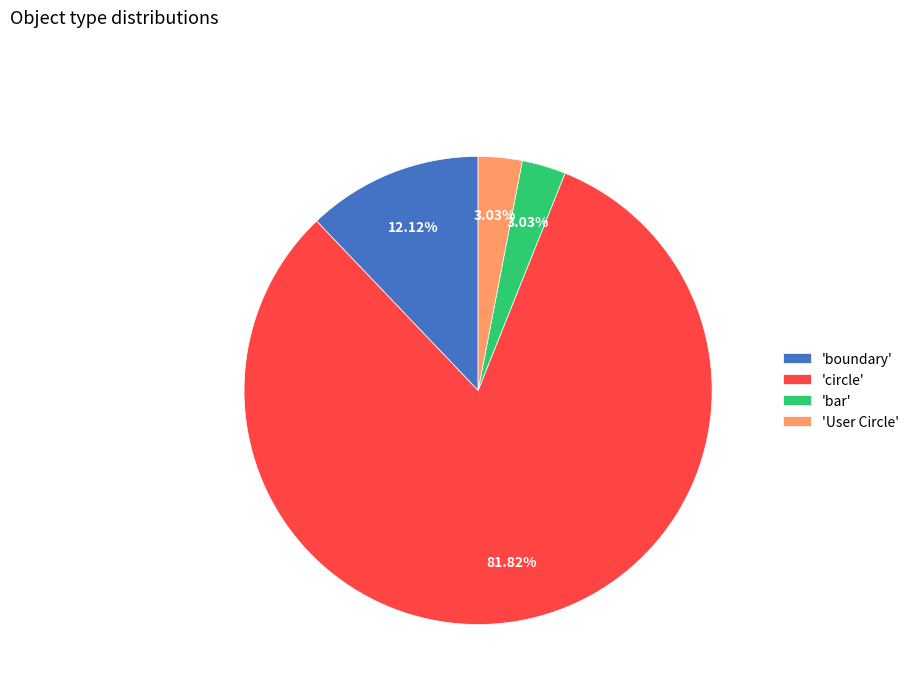

Which has a higher value, 'User Circle' or 'circle'?

'circle'